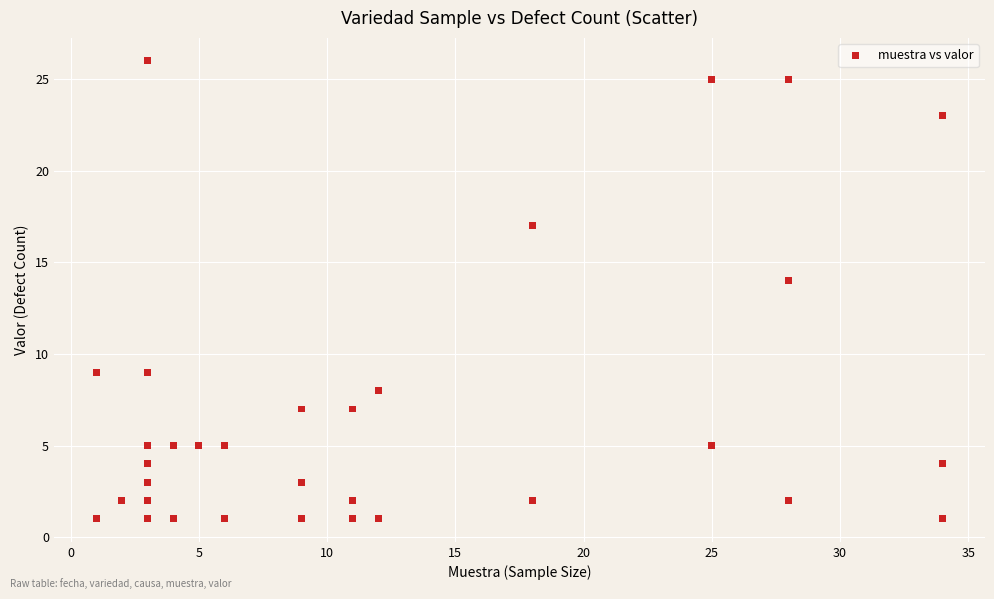

What Y value in the scatter plot is closest to 13?

14